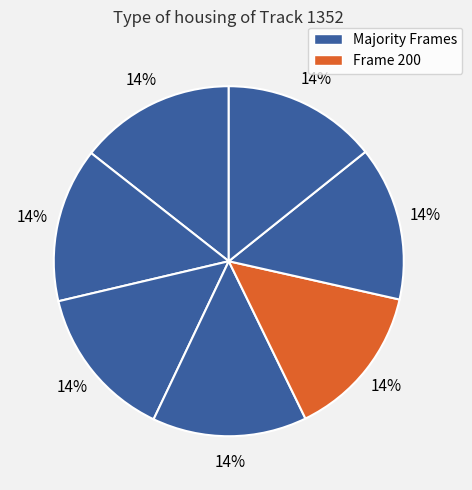

How many segments does this pie chart have?

7